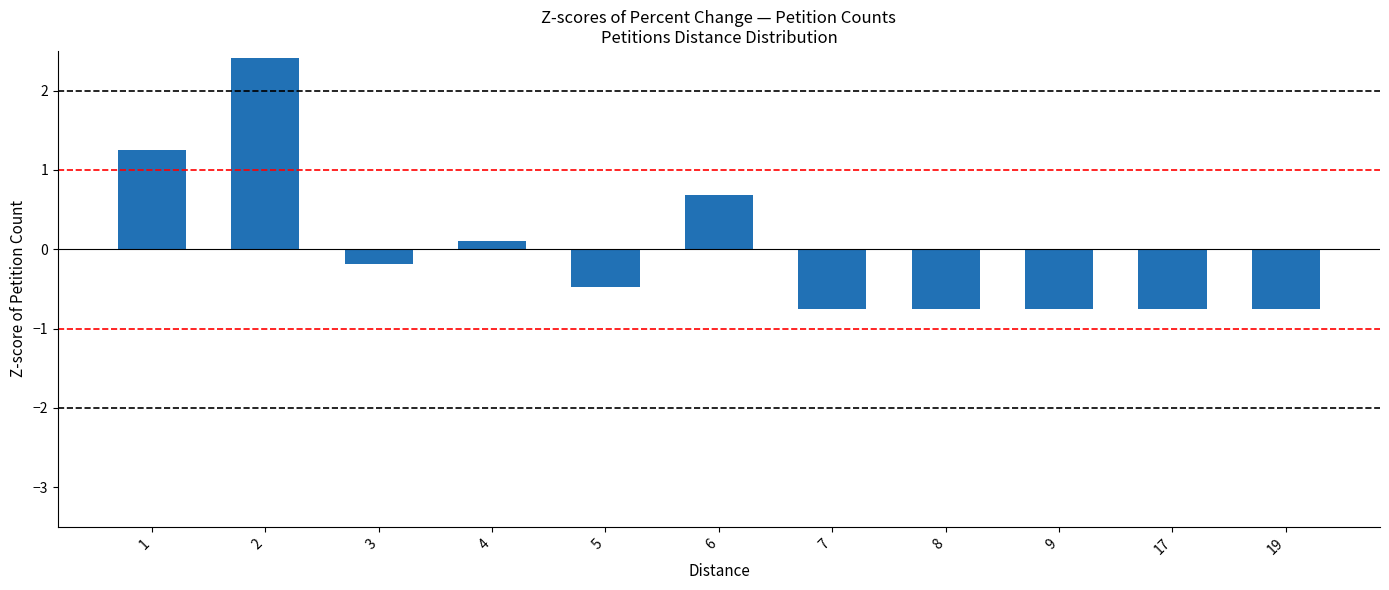

What is the difference between the maximum and minimum values?

3.2